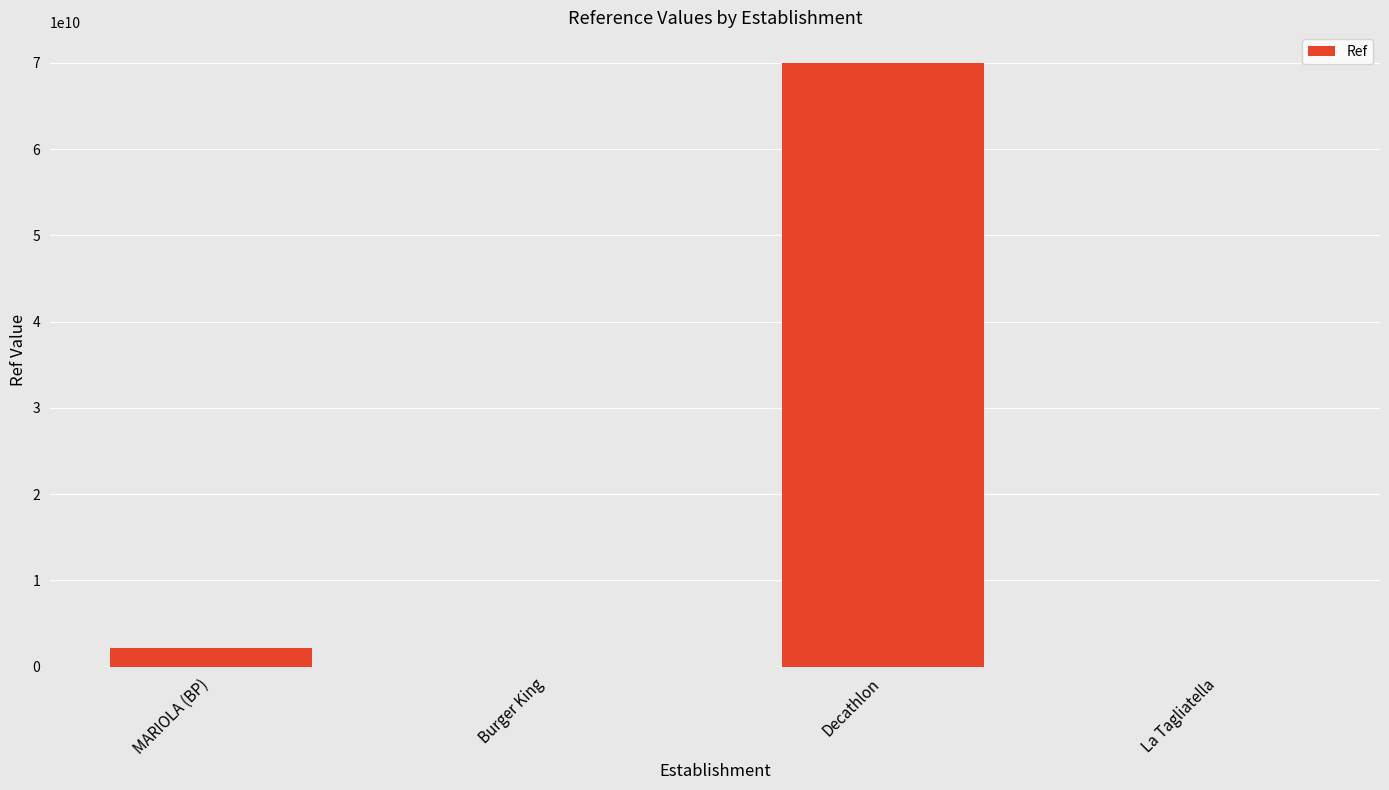

What is the maximum value shown in the chart?

70052300523